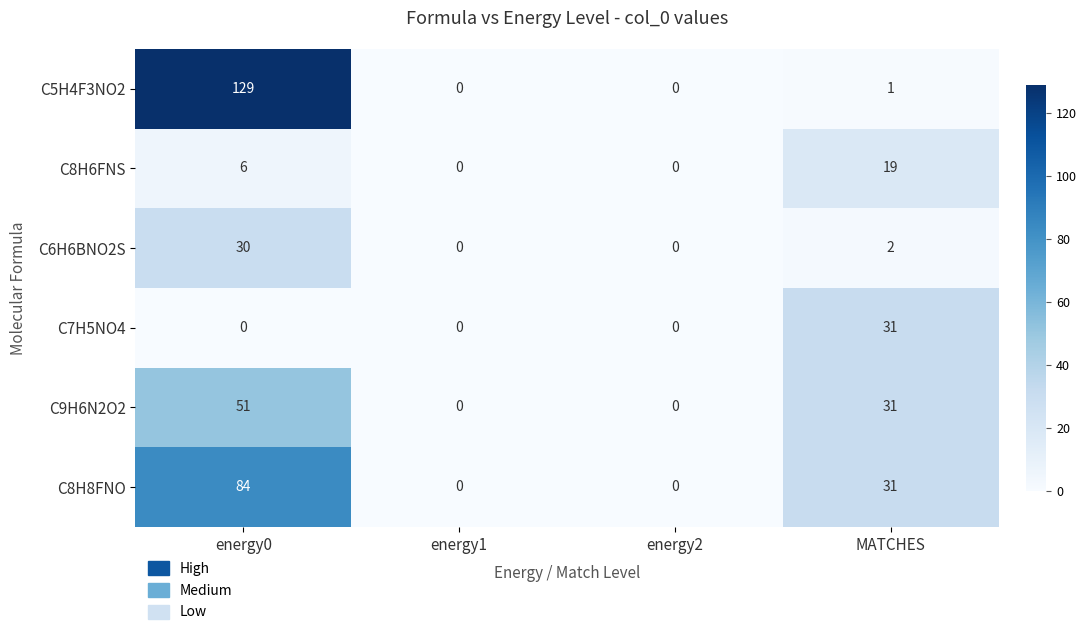

Count the number of data series in this chart.

6